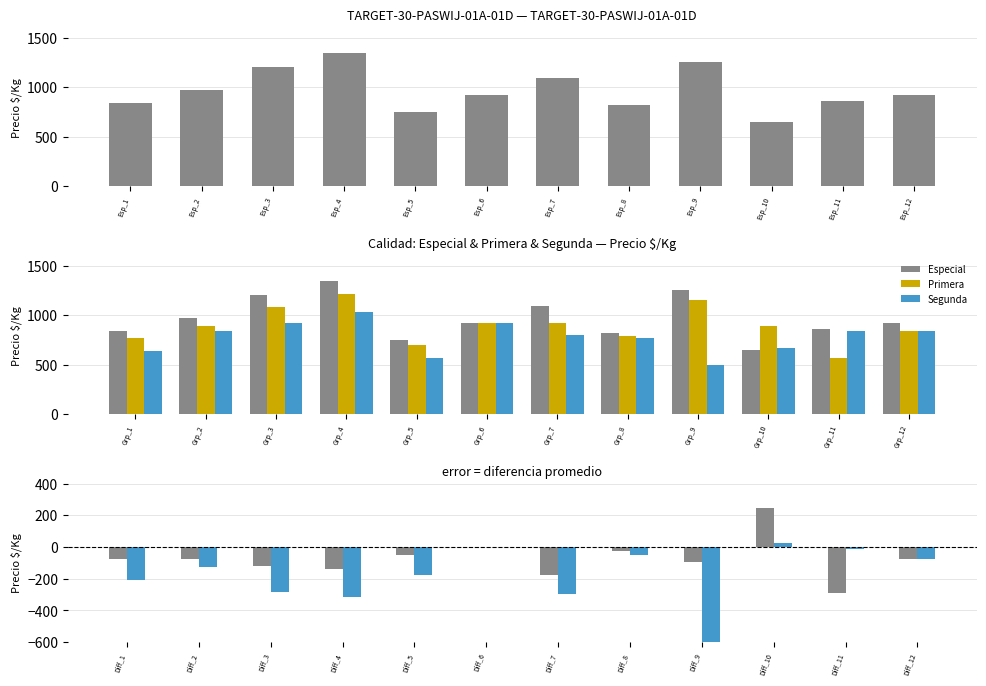

List the labels in order of Especial value, smallest first.

Grp_10, Grp_5, Grp_8, Grp_1, Grp_11, Grp_6, Grp_12, Grp_2, Grp_7, Grp_3, Grp_9, Grp_4